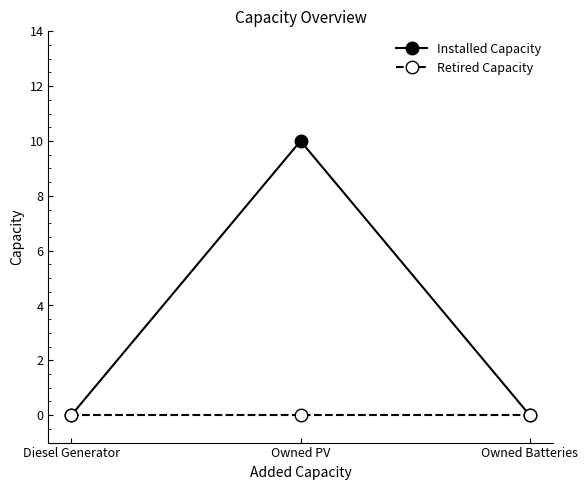

What position from the left is Owned PV?

2